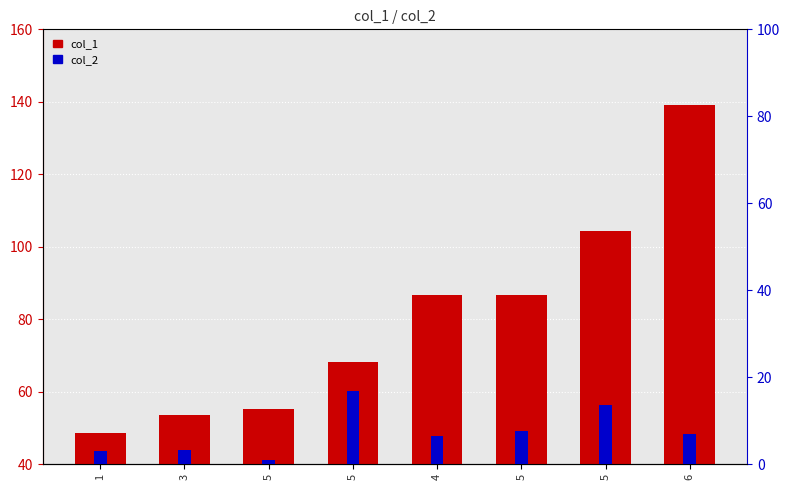

How many bars are there in total?

16